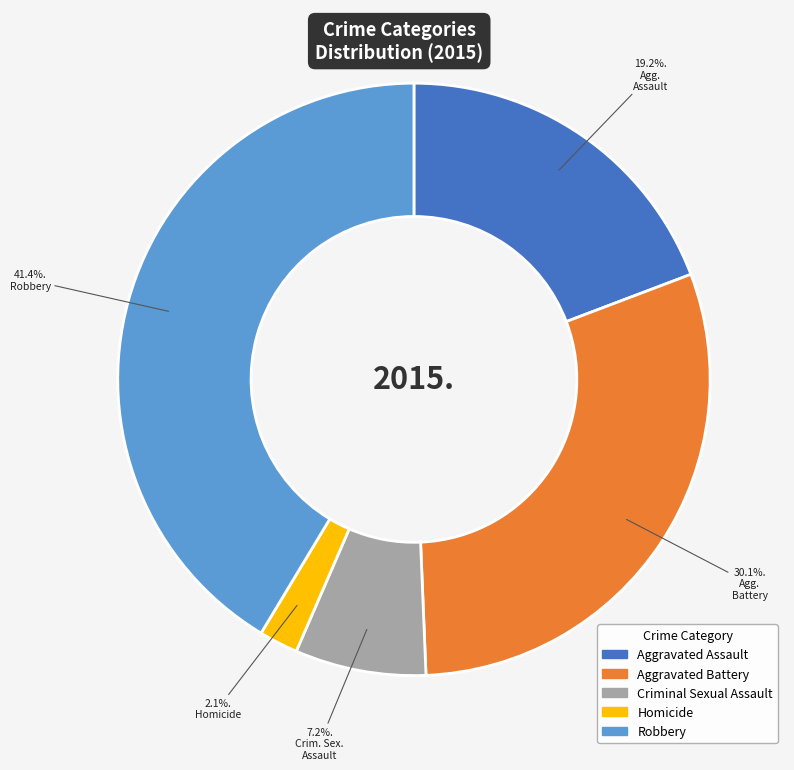

To the nearest percent, what is the average slice percentage?

20%